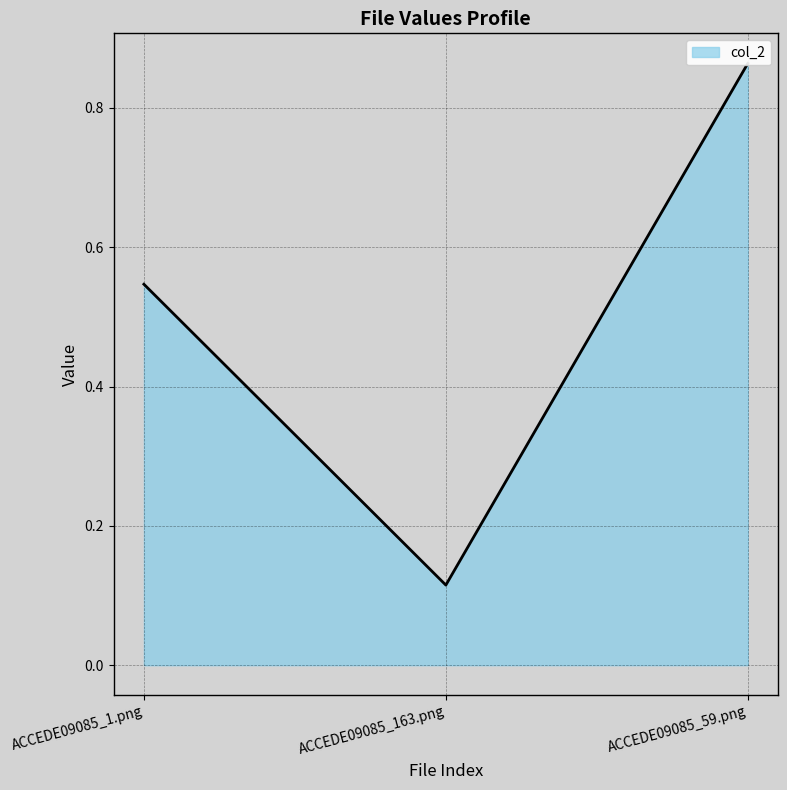

Reading left to right, extract all data points from this chart.

ACCEDE09085_1.png=0.5	ACCEDE09085_163.png=0.1	ACCEDE09085_59.png=0.9